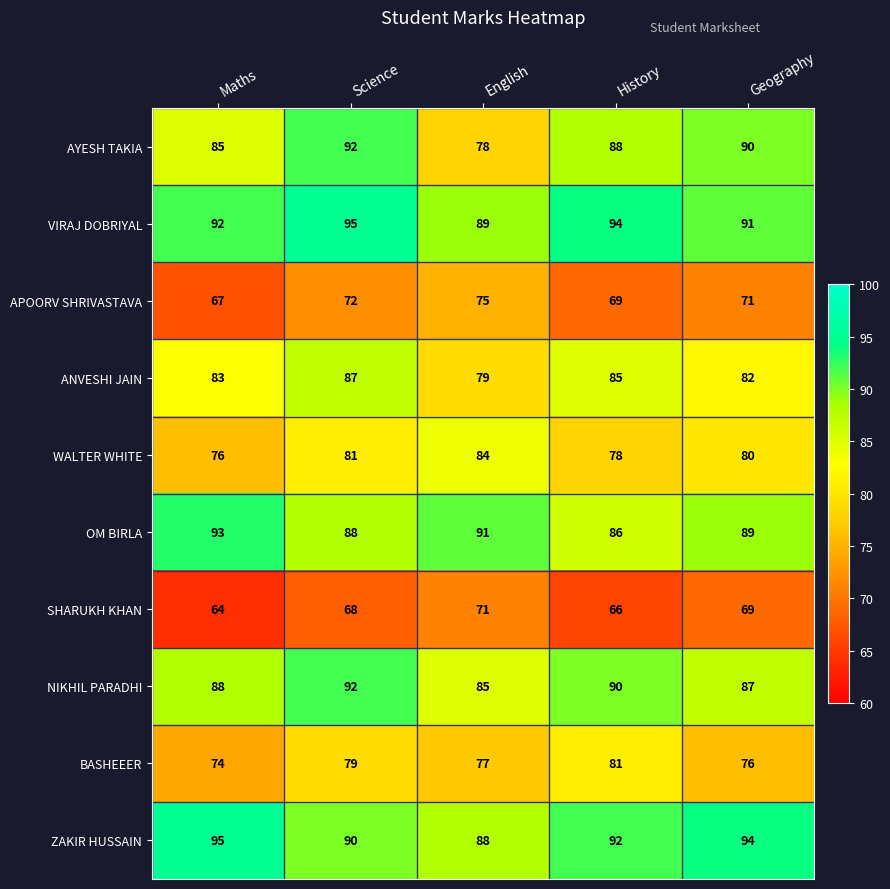

The value of ANVESHI JAIN at Science is 87. True or false?

True